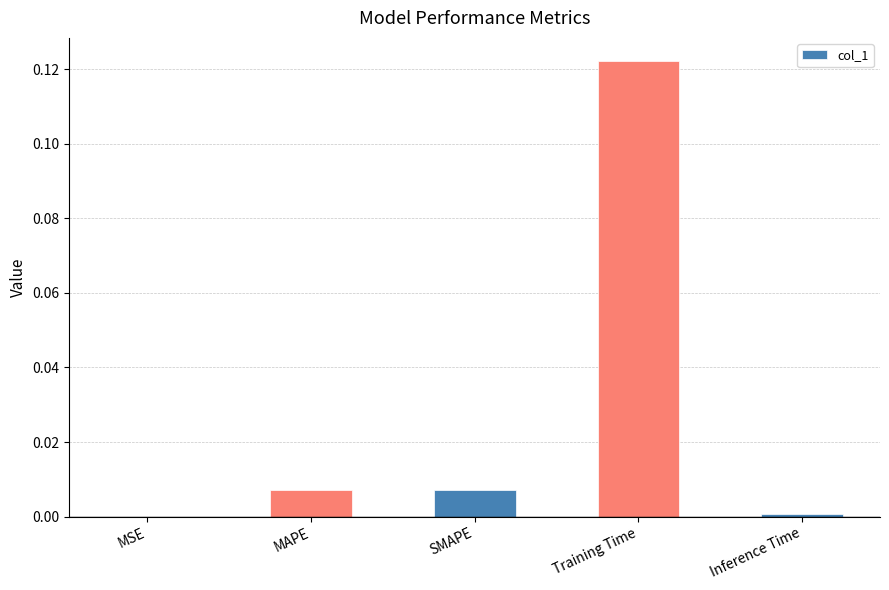

True or false: the data shows 0.2 at Training Time.

False